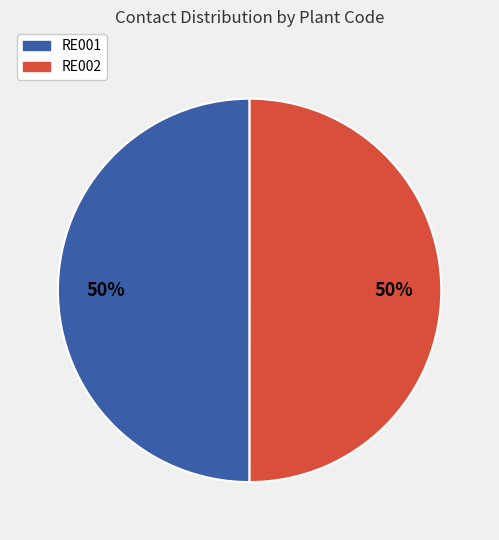

Is it true that RE001 is 63% of the pie?

False